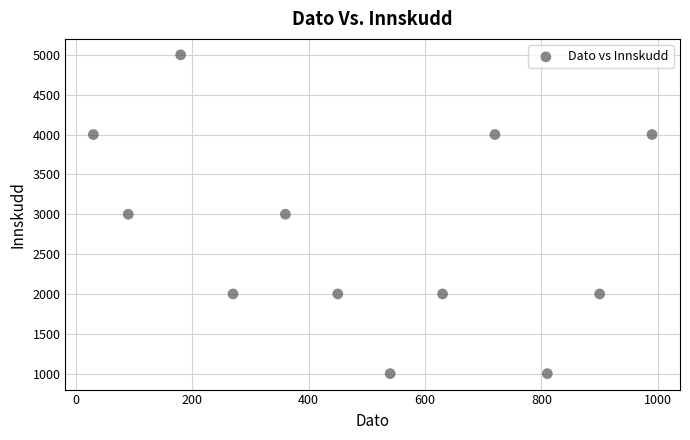

What is the average Y value?

2750